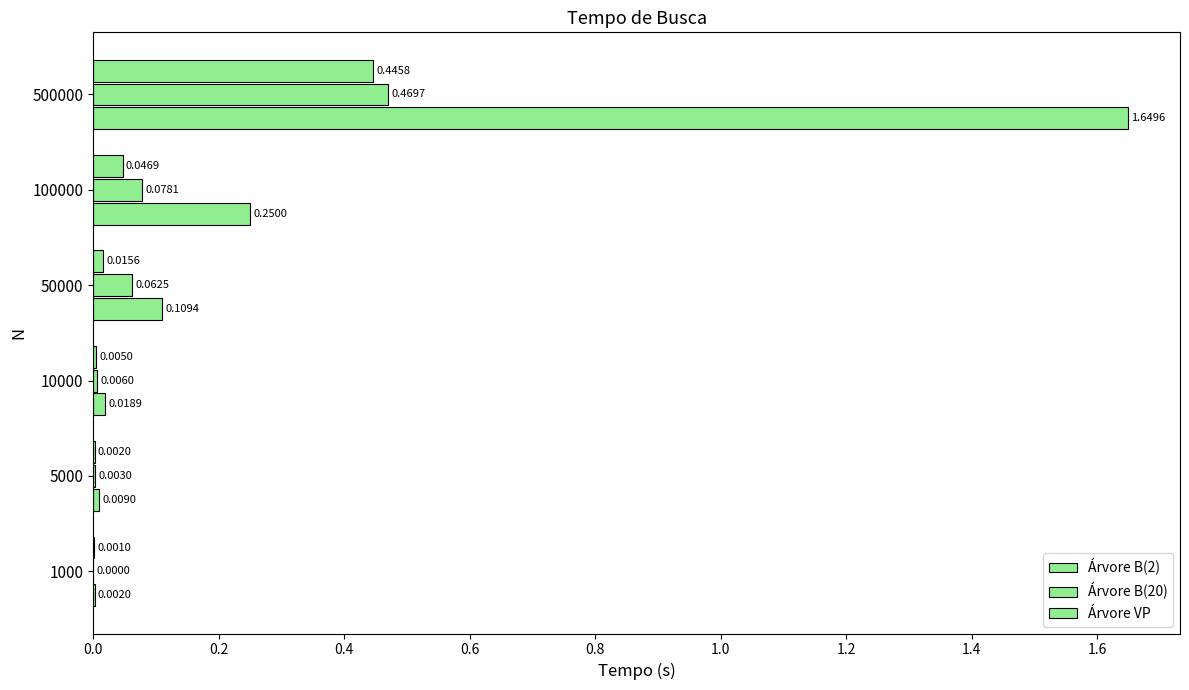

Reading right to left, extract all data points from this chart.

Árvore B(2): 1.6	0.2	0.1	0.0	0.0	0.0
Árvore B(20): 0.5	0.1	0.1	0.0	0.0	0.0
Árvore VP: 0.4	0.0	0.0	0.0	0.0	0.0